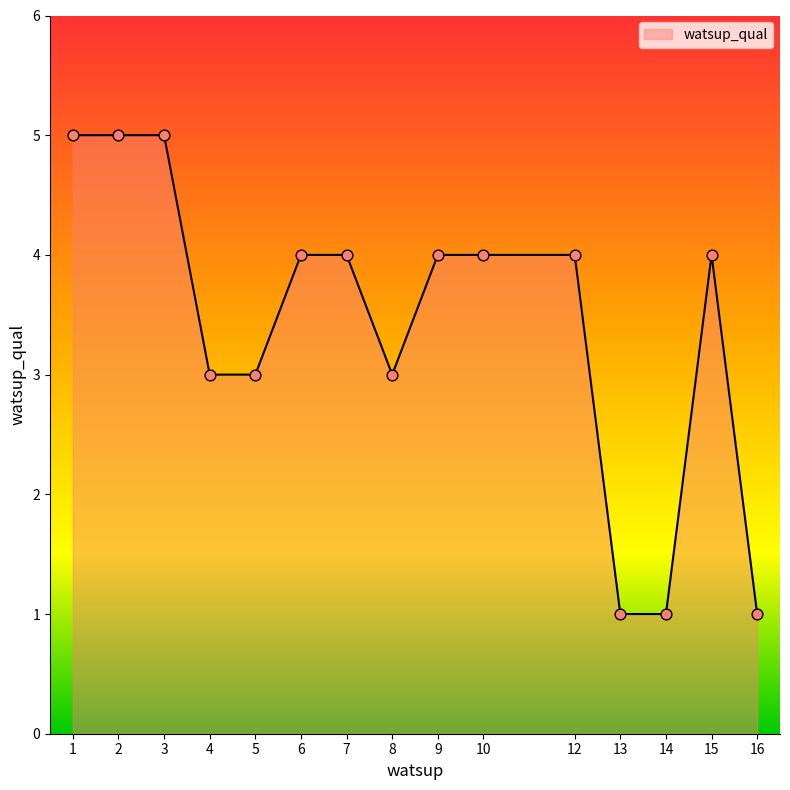

What is the ratio of the value at 6 to the value at 1?

0.8